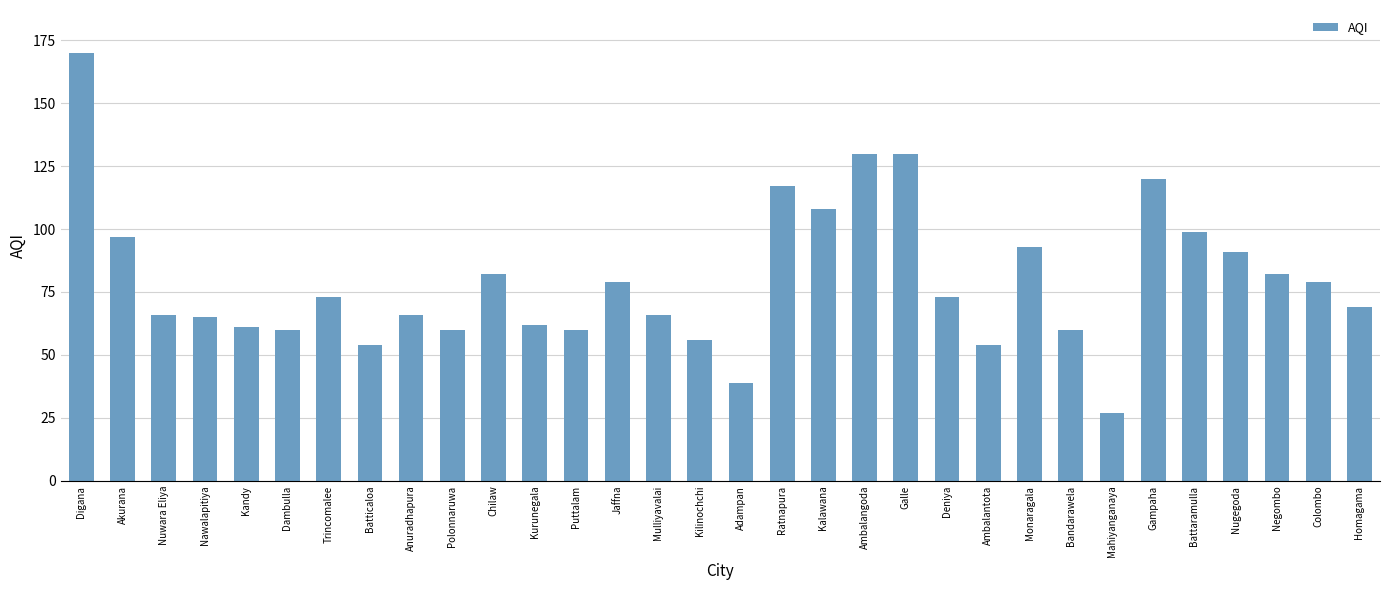

What is the label of the 19th bar from the left?

Kalawana